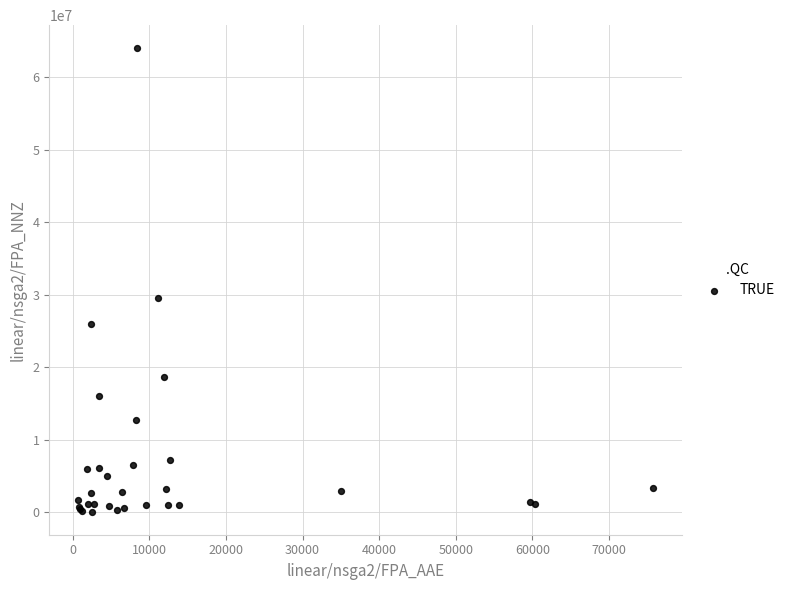

What Y value in the scatter plot is closest to 32029118?

29515789.4